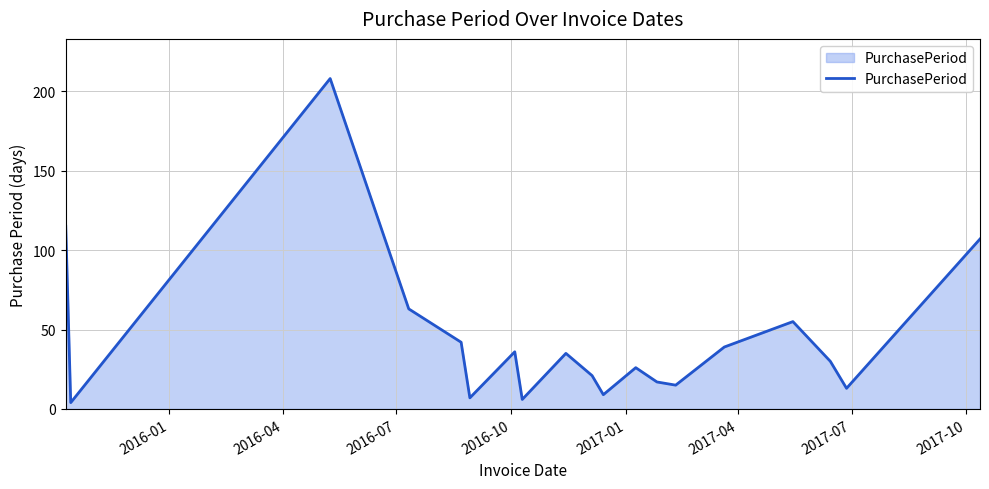

How many lines are shown in the chart?

1